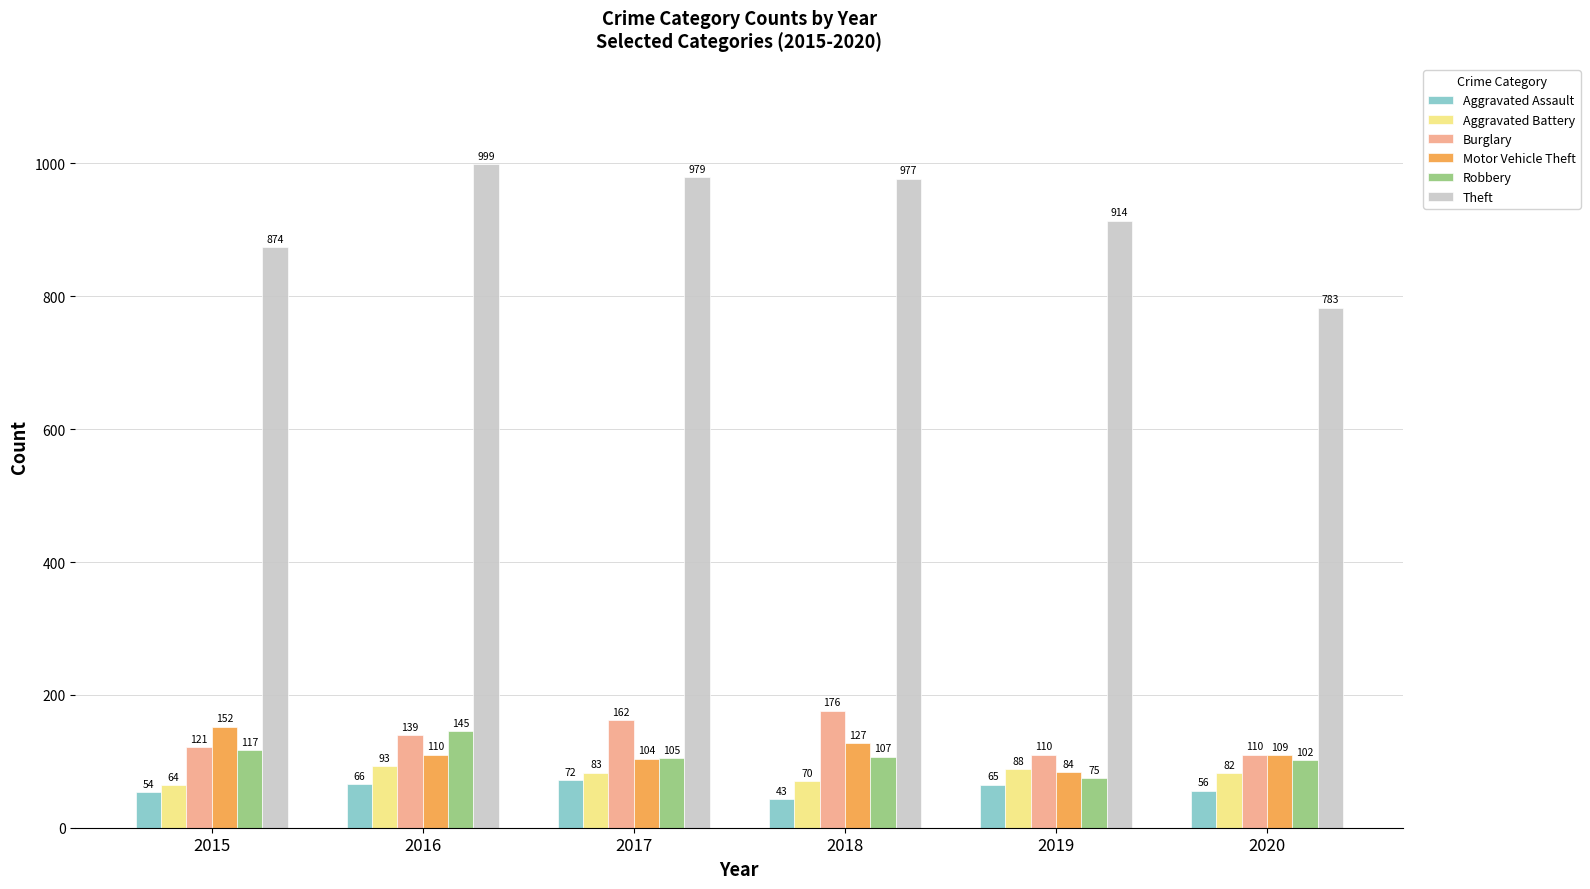

What is the value of the Motor Vehicle Theft bar at the 6th from the left?

109